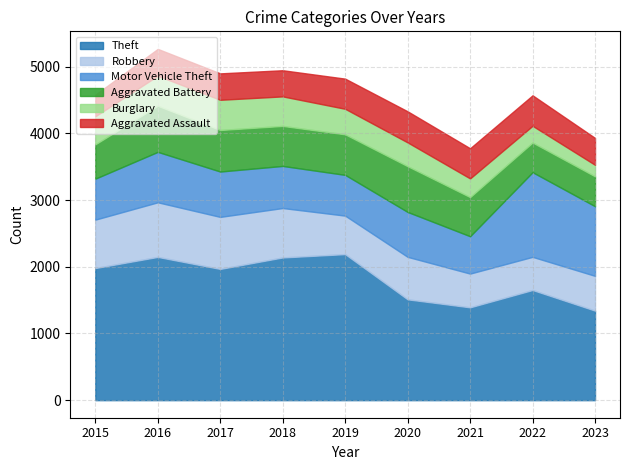

At how many categories does at least one series exceed 887?

9